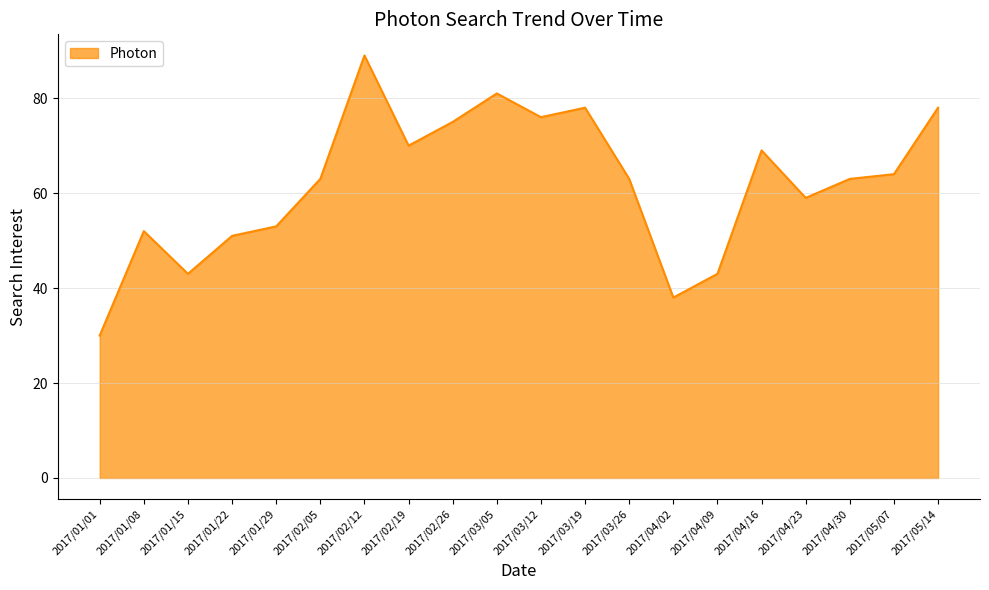

Is it true that the value at 2017/04/16 is 20?

False